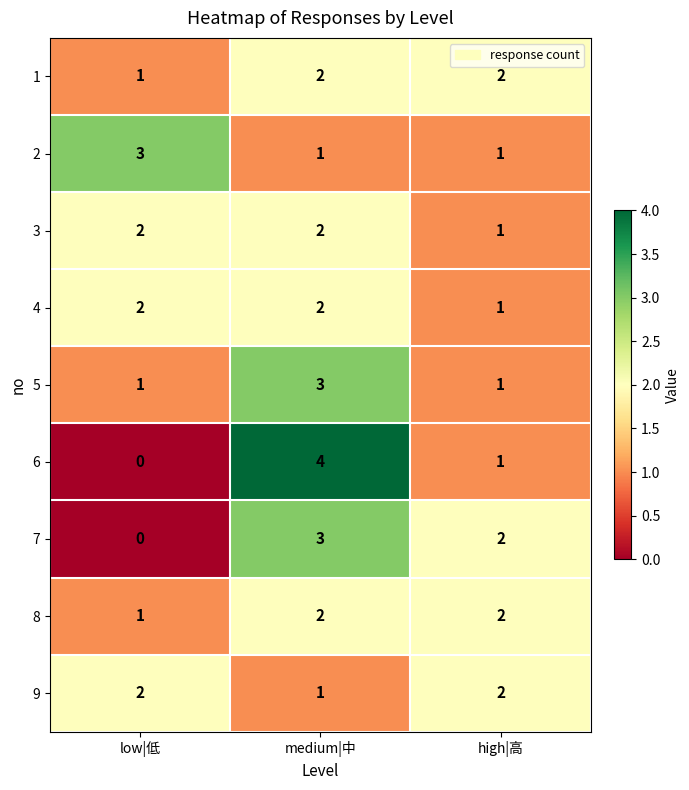

At which category does the chart reach its peak across all series?

medium|中